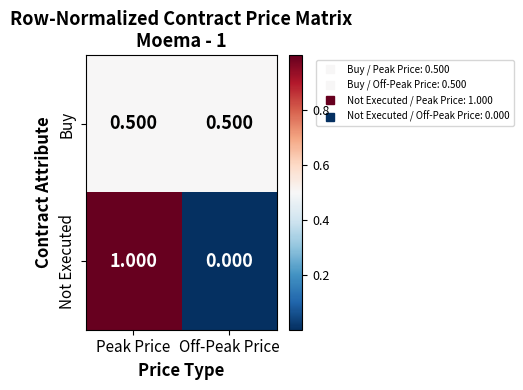

Which series has the widest spread of values?

Not Executed